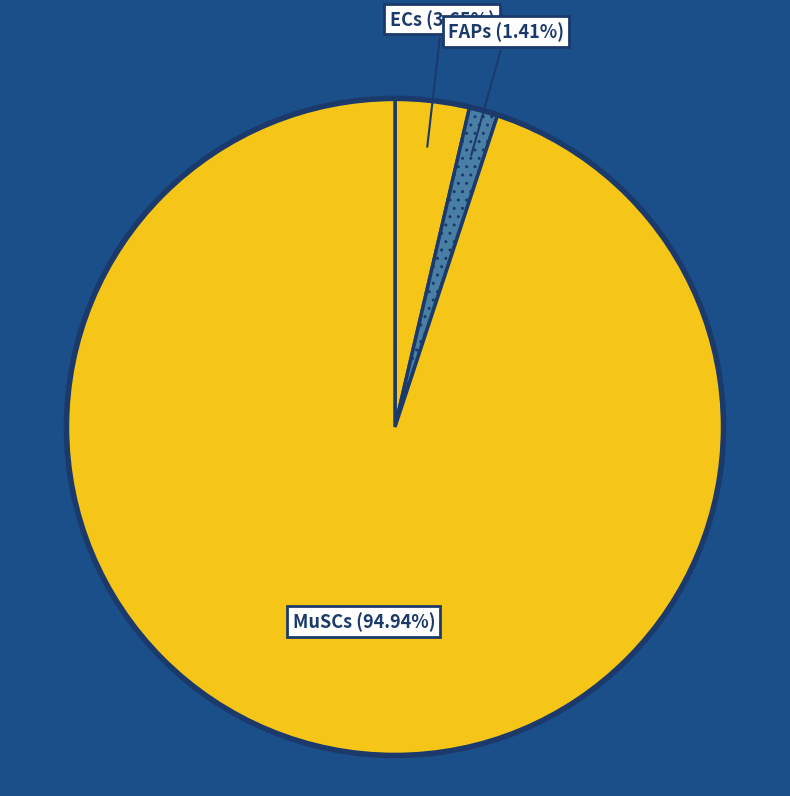

Is there any slice that represents more than half of the pie?

Yes